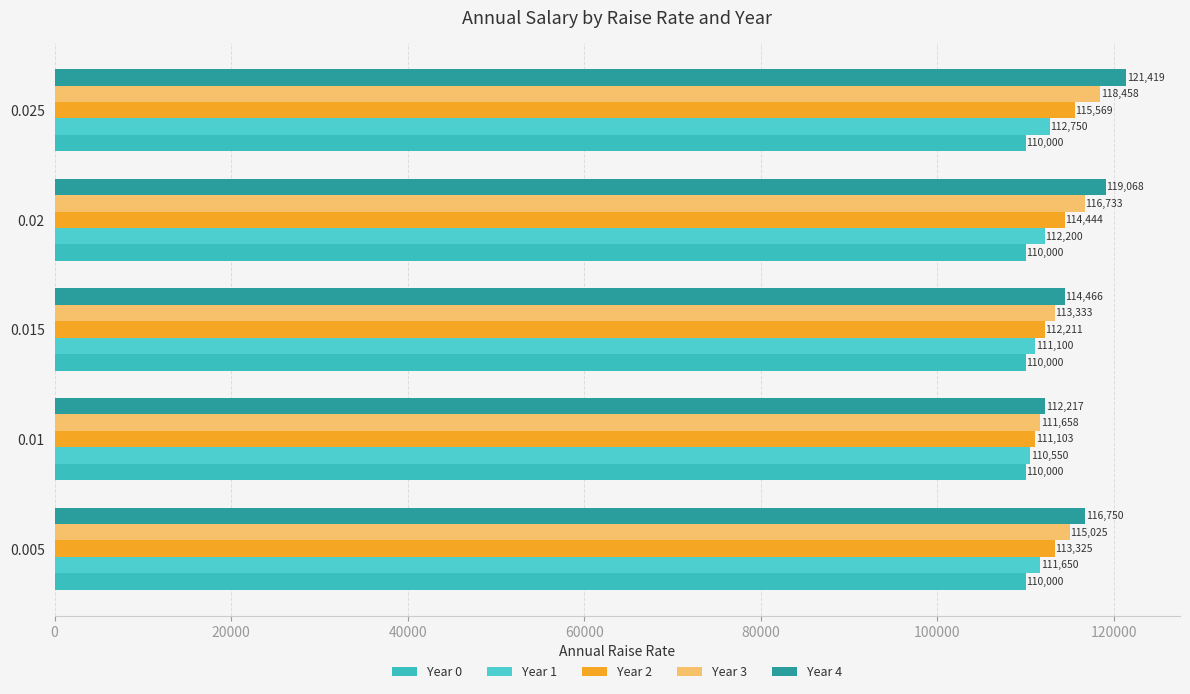

How many categories are shown in the chart?

5